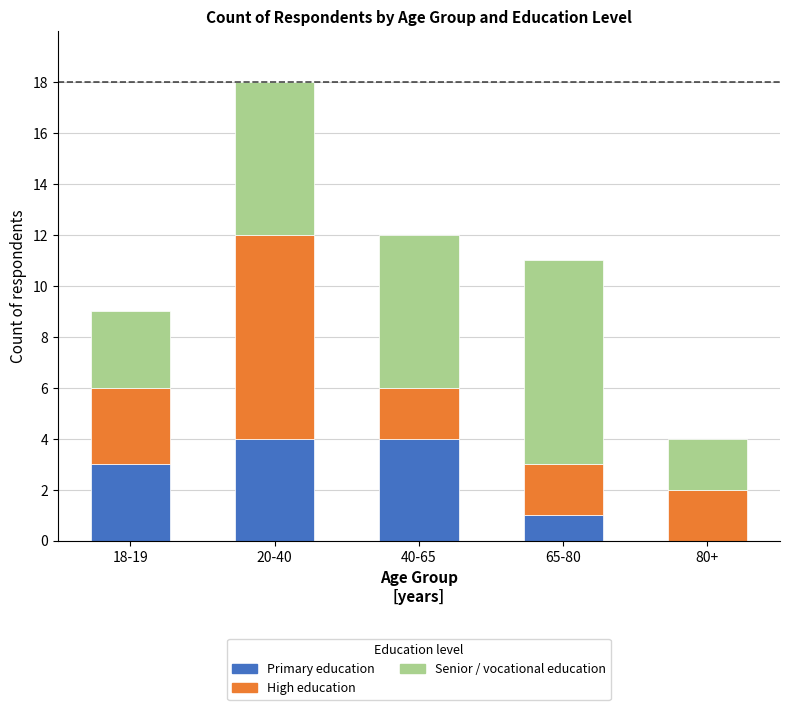

What is the total value across all series at 20-40?

18